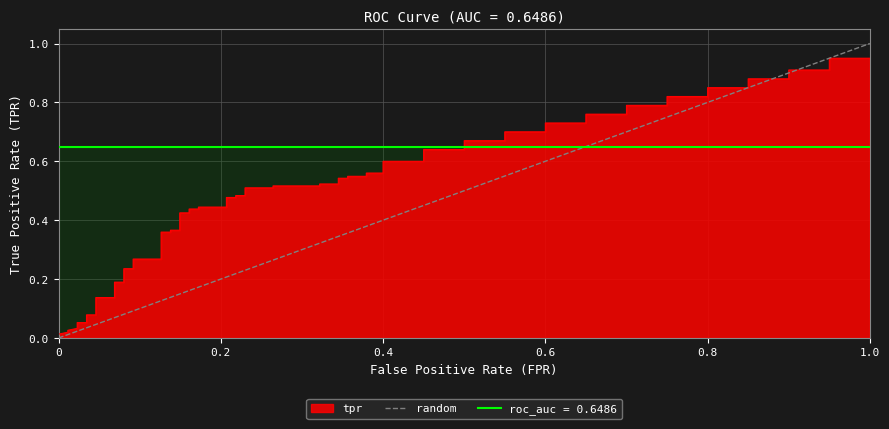

Between 0 and 1.0, which is larger?

1.0